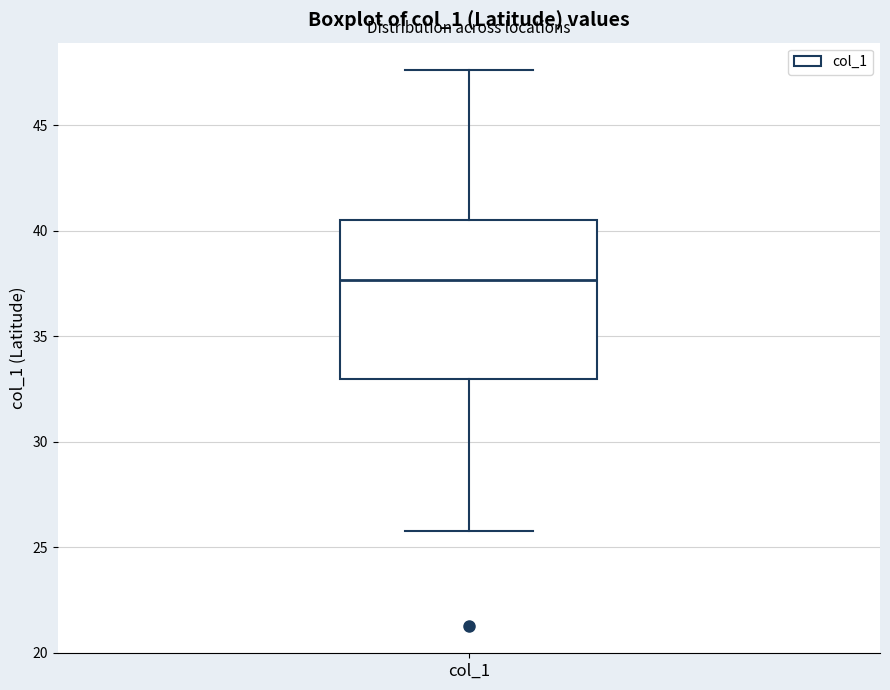

Where is the upper edge of the box for col_1 on the y-axis? The values are not printed on the chart, so give them approximately, as read against the axis.

40.5